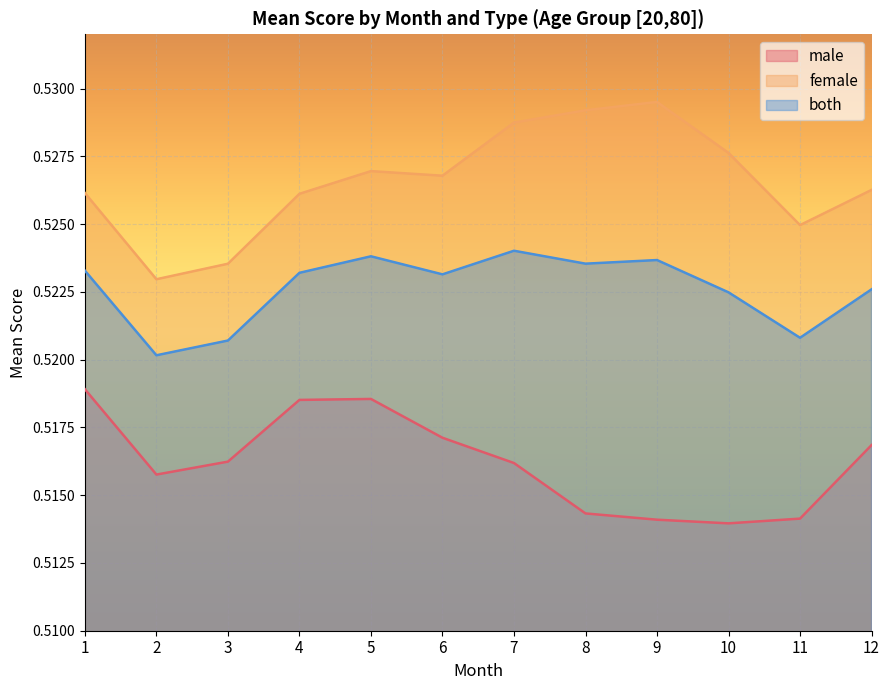

What is the average value of the female series?

0.5